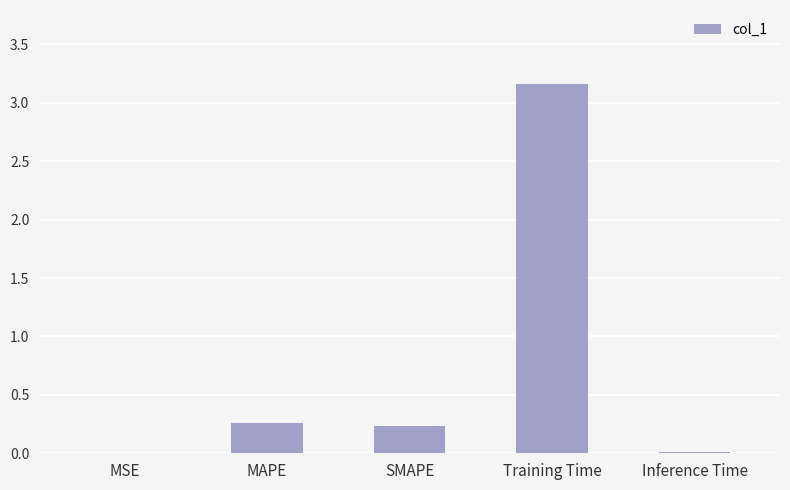

The value at Inference Time is 0.0. True or false?

True